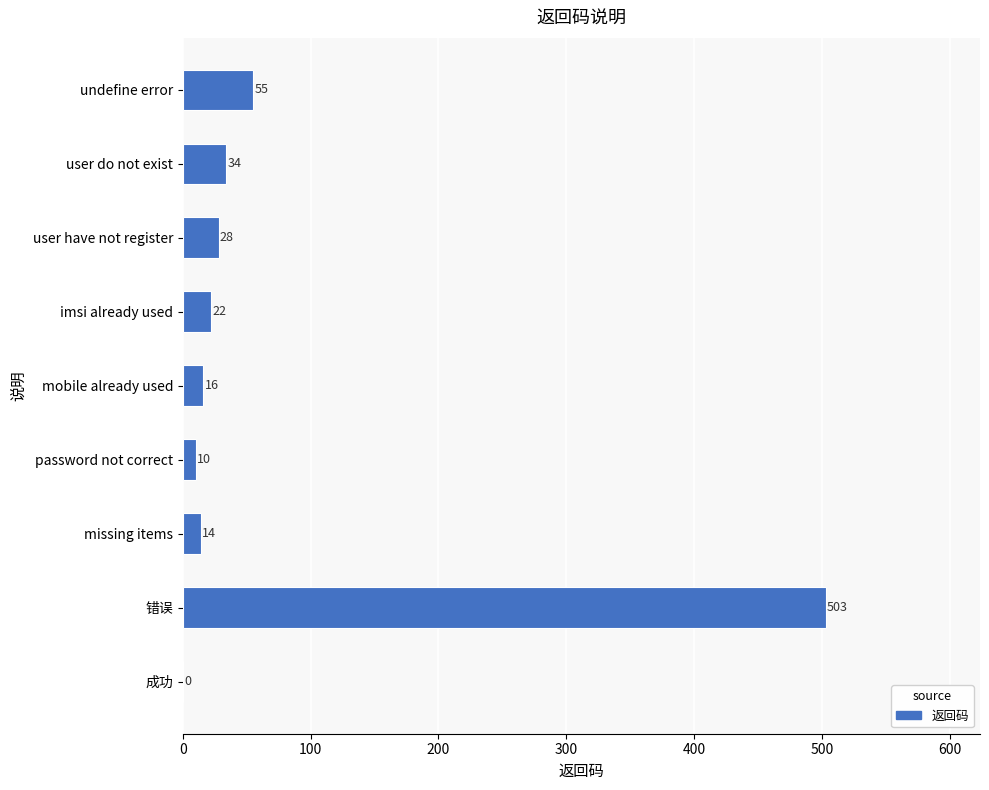

At which label is the value closest to 251?

undefine error